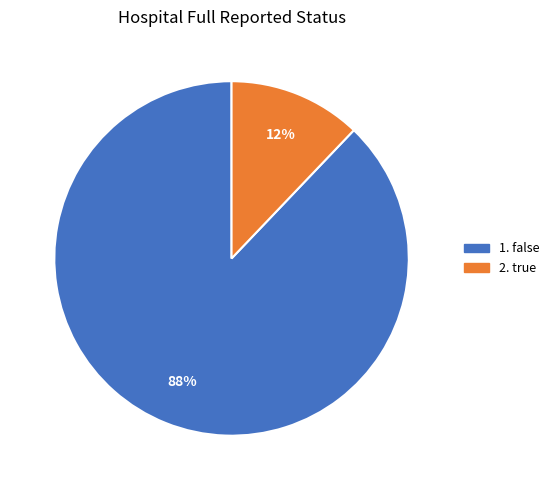

Does any single category account for the majority?

Yes